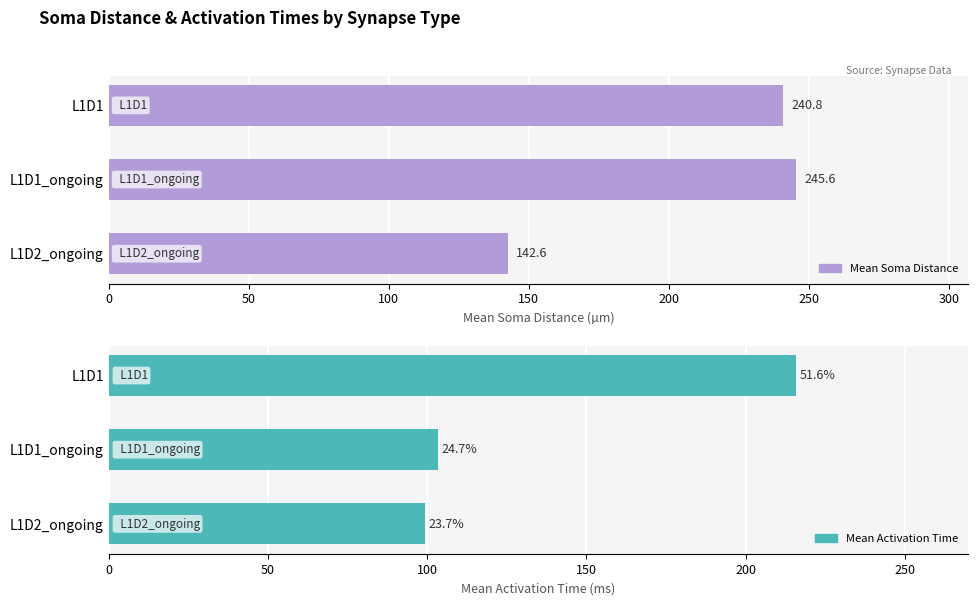

What is the difference between the maximum and minimum values in the Mean Soma Distance series?

103.0